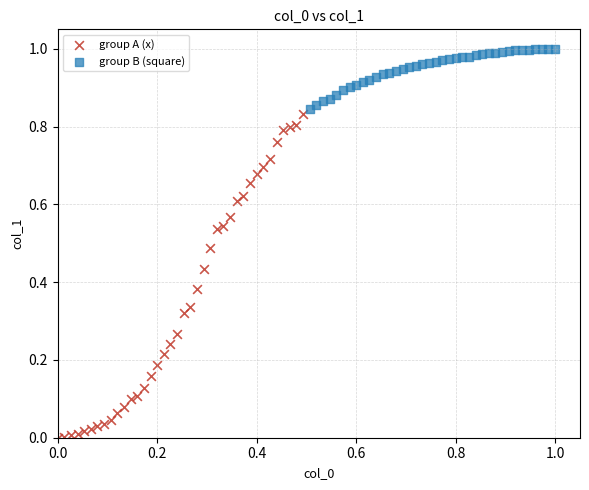

What are all the series names shown in the legend?

group A (x), group B (square)